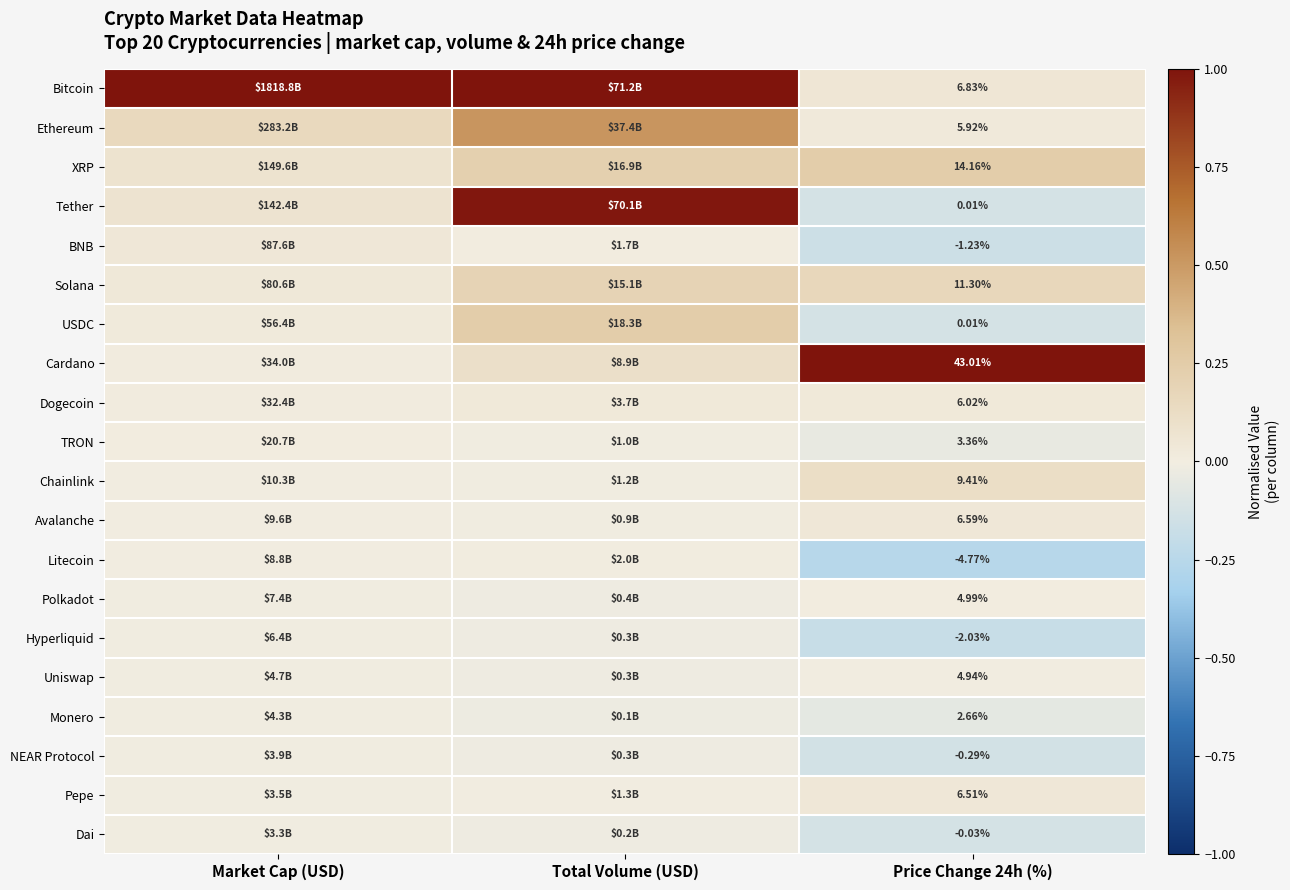

List the series in order of their peak value, lowest first.

Dai, NEAR Protocol, Monero, Hyperliquid, Uniswap, Polkadot, TRON, Litecoin, Dogecoin, BNB, Pepe, Avalanche, Chainlink, Solana, USDC, XRP, Ethereum, Tether, Cardano, Bitcoin